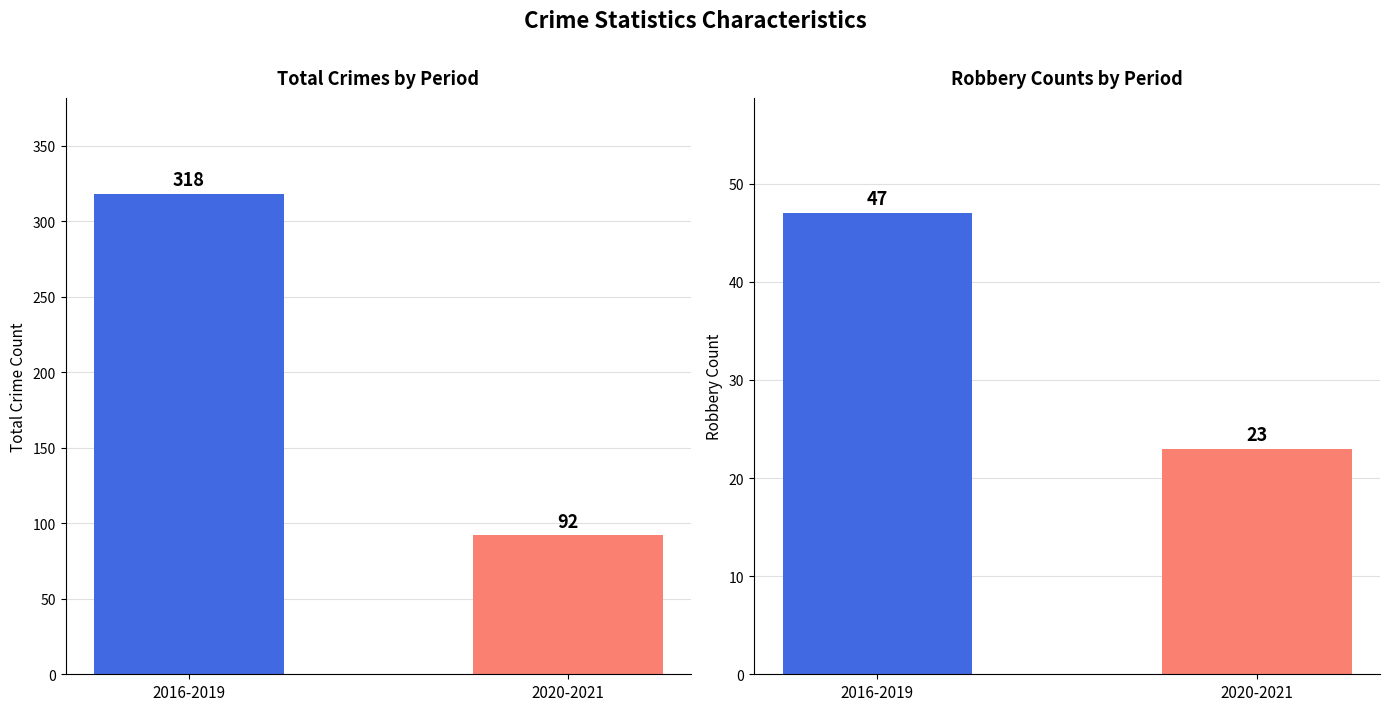

Which series has the widest spread of values?

Total